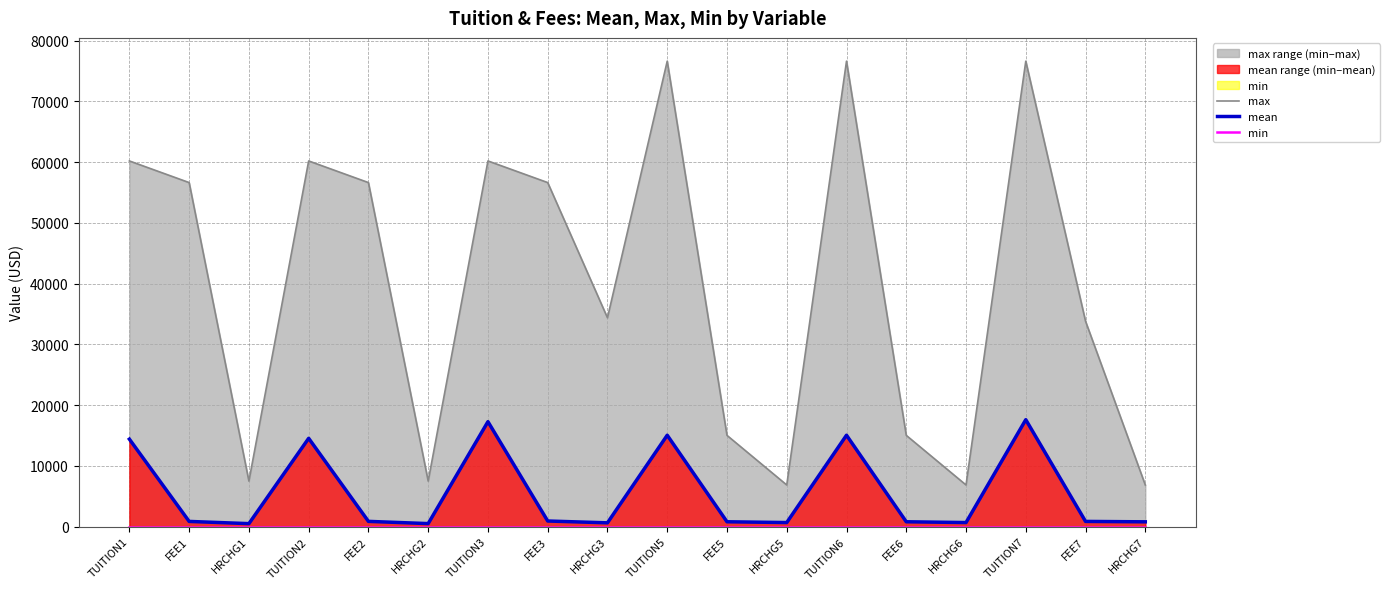

True or false: max and mean intersect in this chart.

False